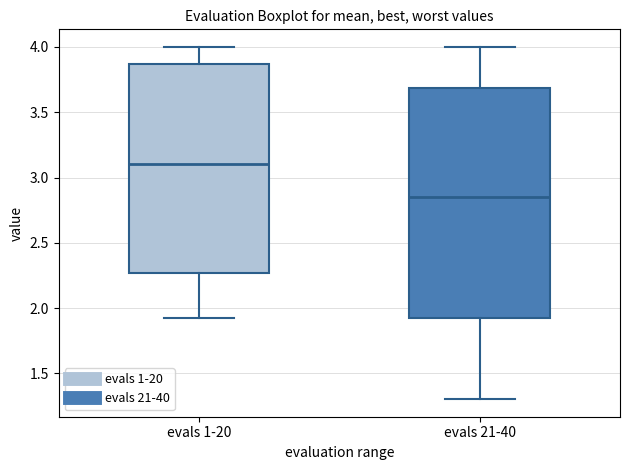

Reading left to right, read every box against the y-axis: the position of its median line, the range the box covers, and the ends of its whiskers. The values are not printed on the chart, so give them approximately, as read against the axis.

evals 1-20: median 3.10, box 2.25 to 3.85, whiskers 1.95 to 4.00
evals 21-40: median 2.85, box 1.95 to 3.70, whiskers 1.30 to 4.00